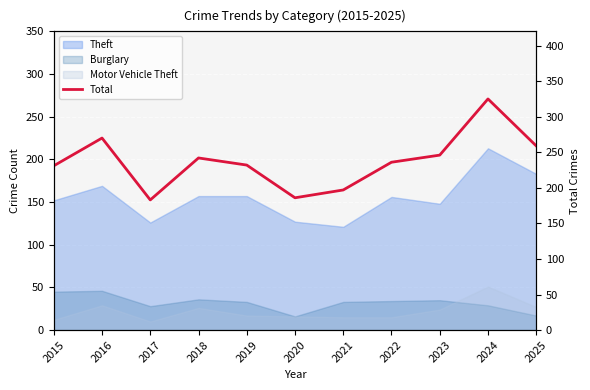

List the labels in order of value, largest first.

2024, 2016, 2025, 2023, 2018, 2022, 2019, 2015, 2021, 2020, 2017